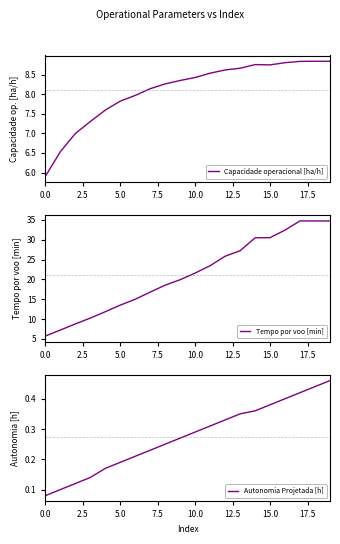

What is the difference between the second highest and second lowest values in the Autonomia Projetada [h] series?

0.3